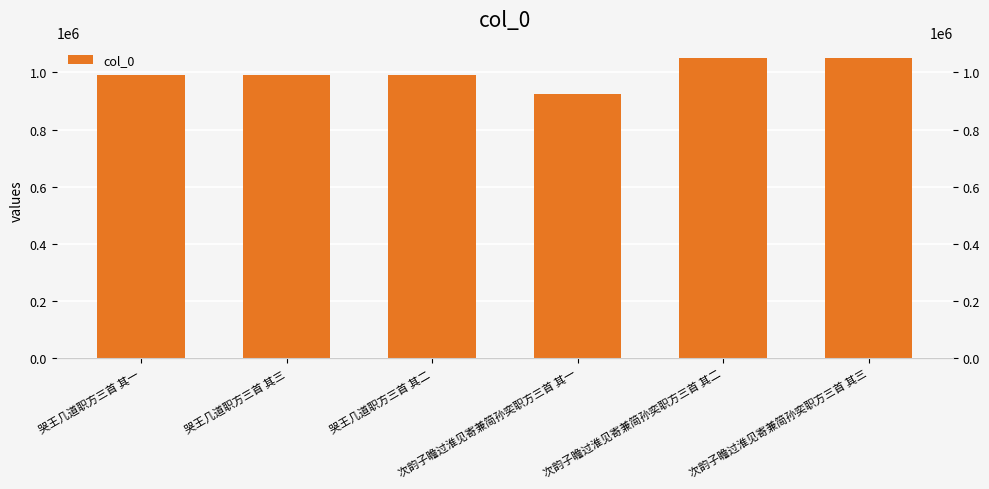

What is the sum of all values?

6001889